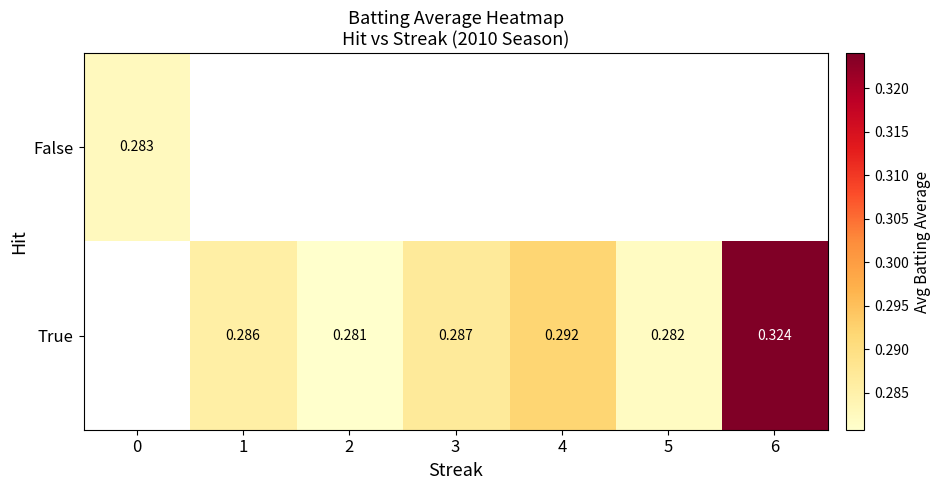

What is the sum of the True values at 6 and 2?

0.6